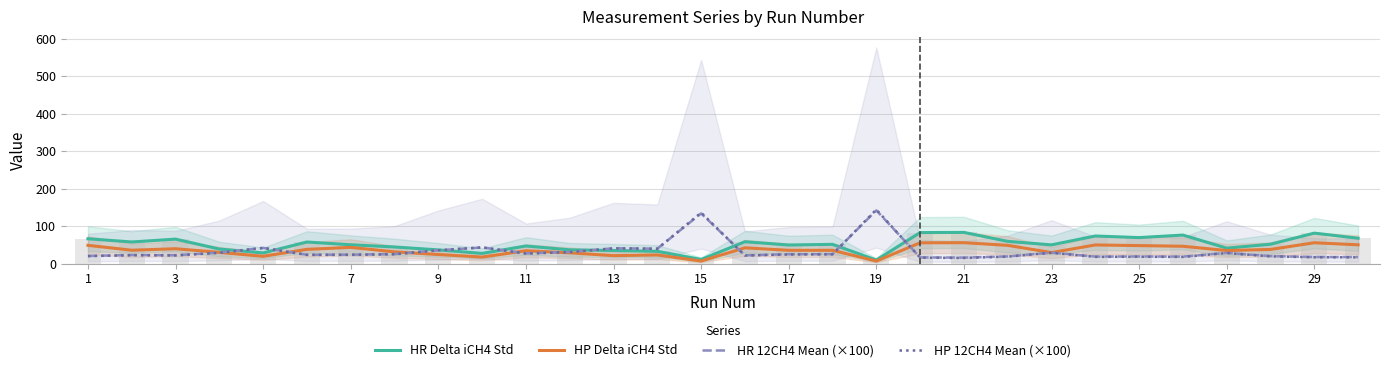

What are all the series names shown in the legend?

HR Delta iCH4 Std, HP Delta iCH4 Std, HR 12CH4 Mean (×100), HP 12CH4 Mean (×100)